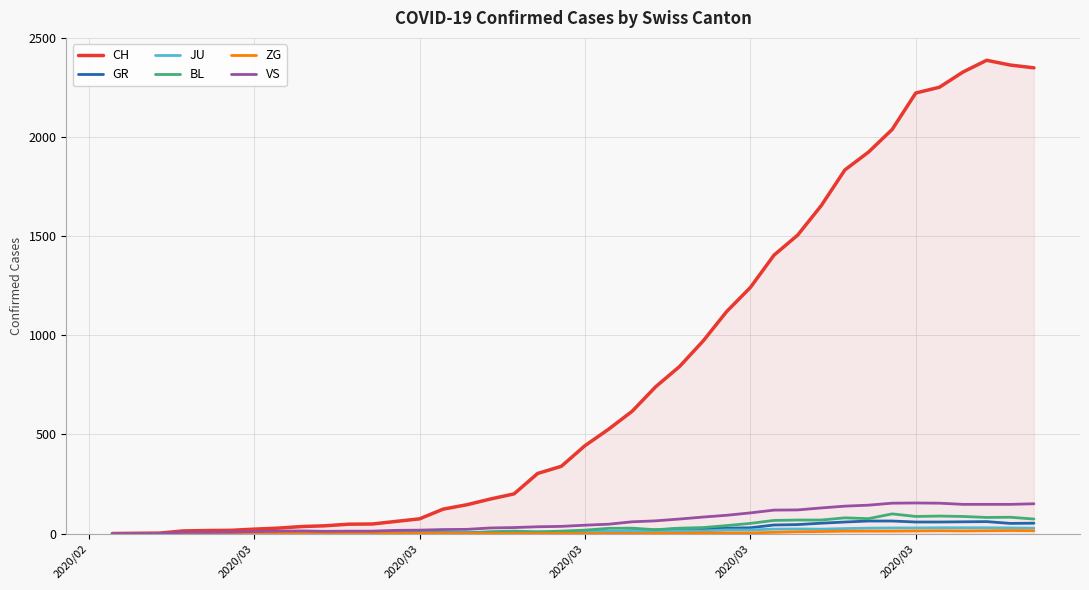

Which series has the largest total across all categories?

CH